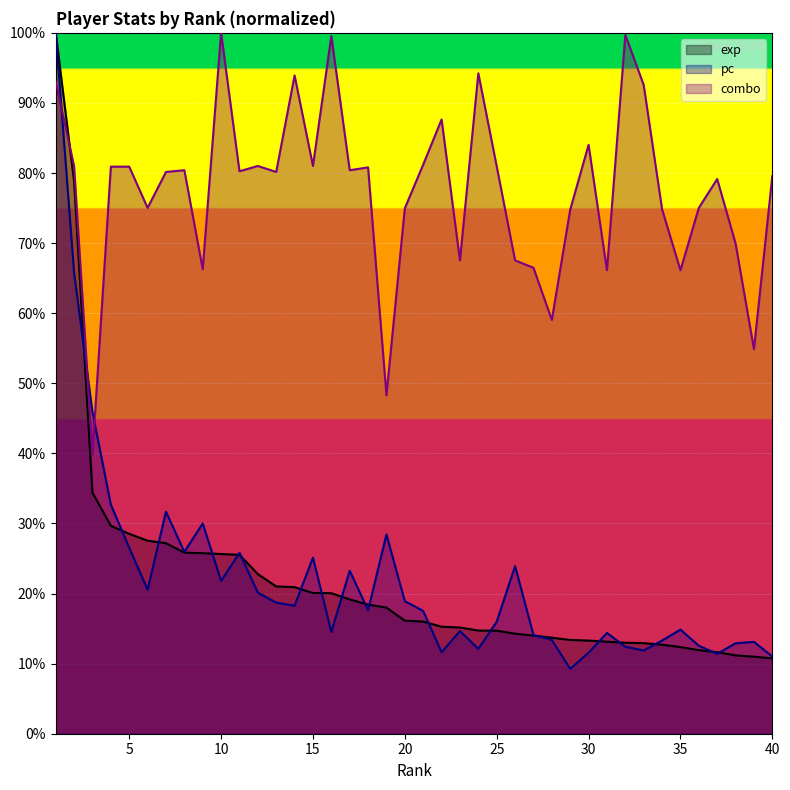

Is it true that pc equals 0.1 at 16?

True